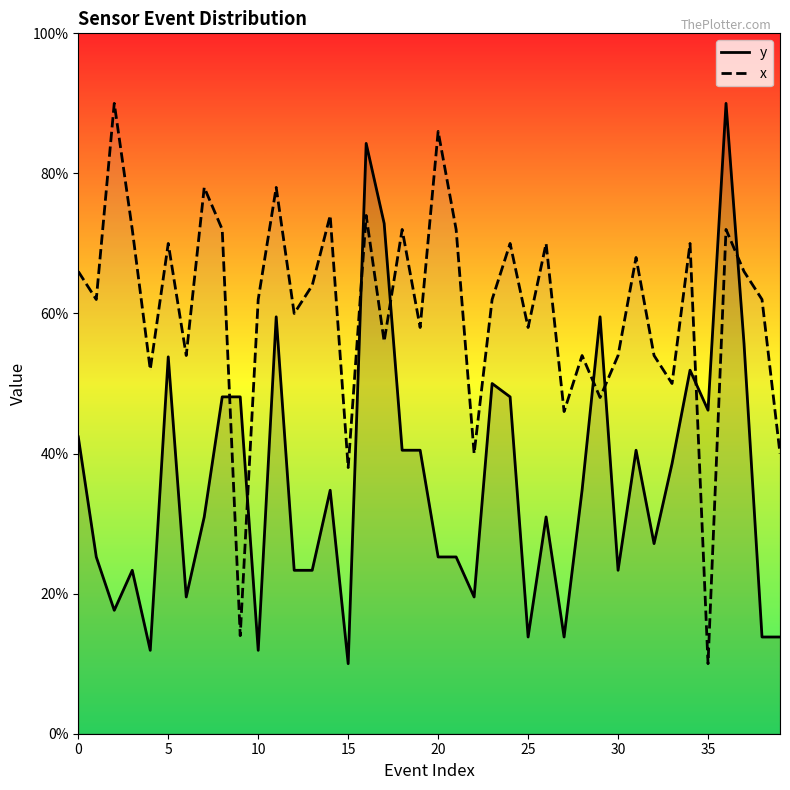

Which series has the widest spread of values?

y